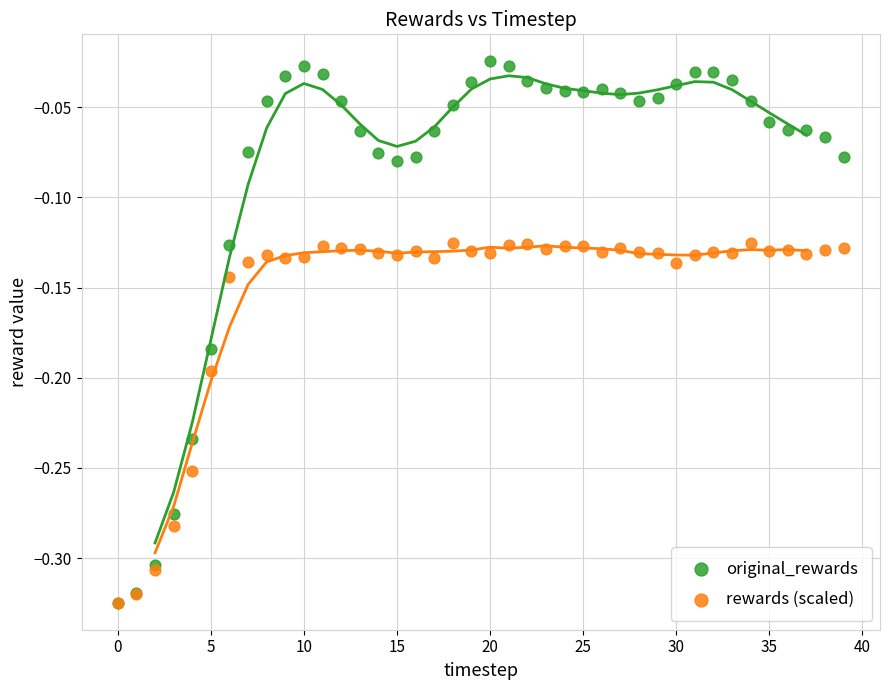

Which series contains the highest Y value?

original_rewards